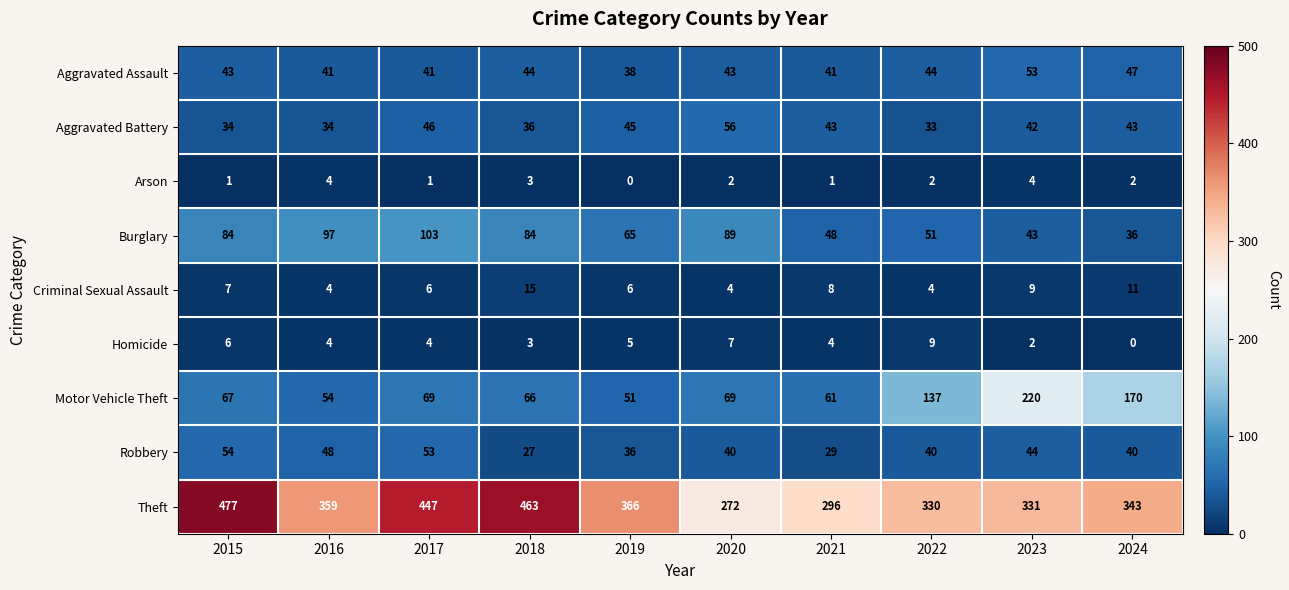

Count the number of categories in the chart.

10